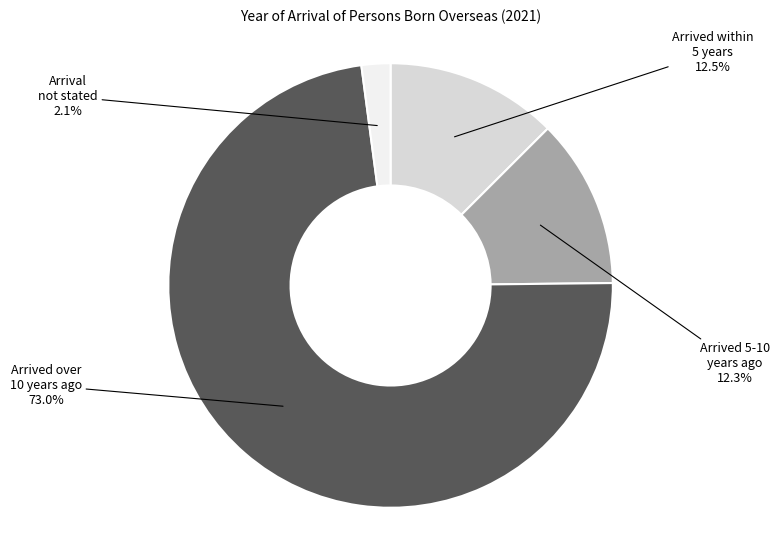

What is the ratio of the value at Arrived over
10 years ago to the value at Arrived within
5 years?

5.8